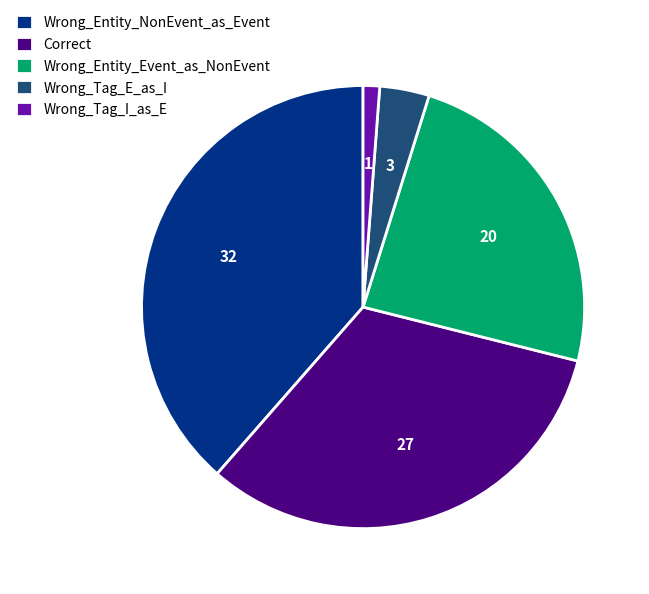

Rank the categories by value from lowest to highest.

Wrong_Tag_I_as_E, Wrong_Tag_E_as_I, Wrong_Entity_Event_as_NonEvent, Correct, Wrong_Entity_NonEvent_as_Event